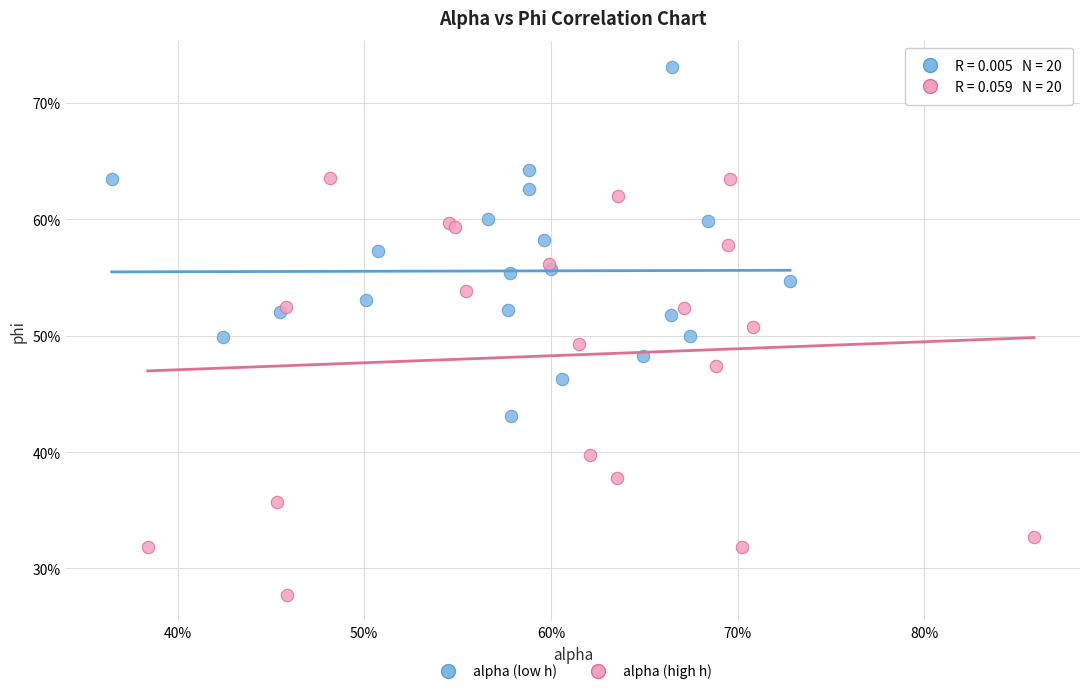

Which series reaches the maximum Y coordinate?

alpha (low h)